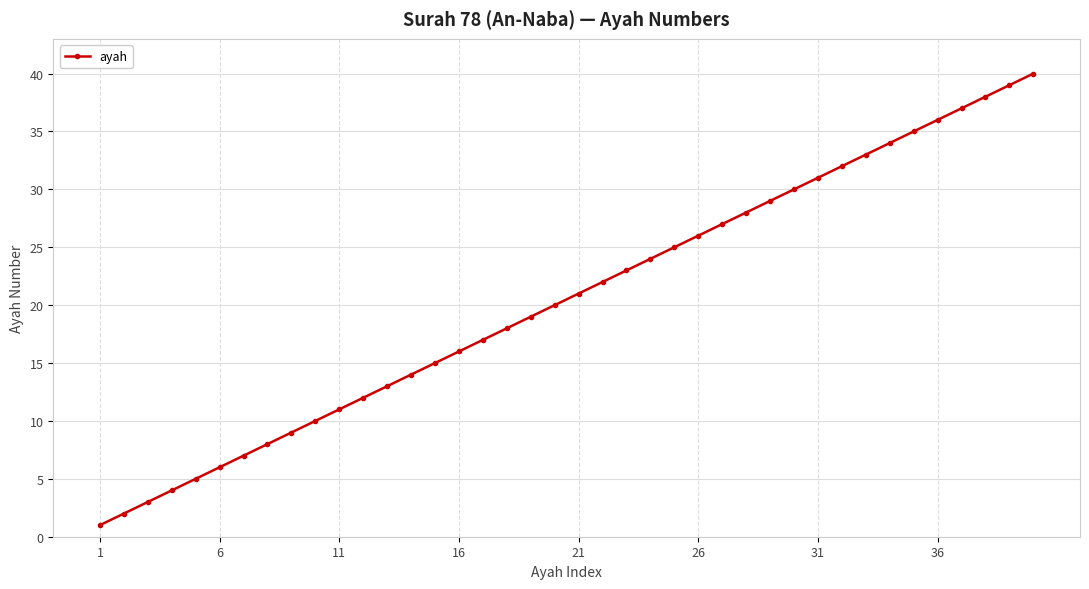

What is the greatest value displayed?

40